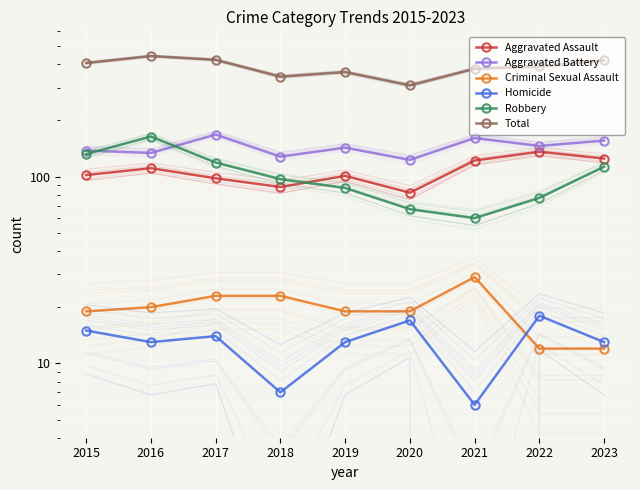

Reading left to right, extract all data points from this chart.

Aggravated Assault: 2015=102	2016=111	2017=98	2018=88	2019=101	2020=82	2021=122	2022=136	2023=125
Aggravated Battery: 2015=138	2016=134	2017=168	2018=128	2019=143	2020=123	2021=161	2022=146	2023=156
Criminal Sexual Assault: 2015=19	2016=20	2017=23	2018=23	2019=19	2020=19	2021=29	2022=12	2023=12
Homicide: 2015=15	2016=13	2017=14	2018=7	2019=13	2020=17	2021=6	2022=18	2023=13
Robbery: 2015=132	2016=164	2017=119	2018=97	2019=87	2020=67	2021=60	2022=77	2023=113
Total: 2015=406	2016=442	2017=422	2018=343	2019=363	2020=308	2021=378	2022=389	2023=419